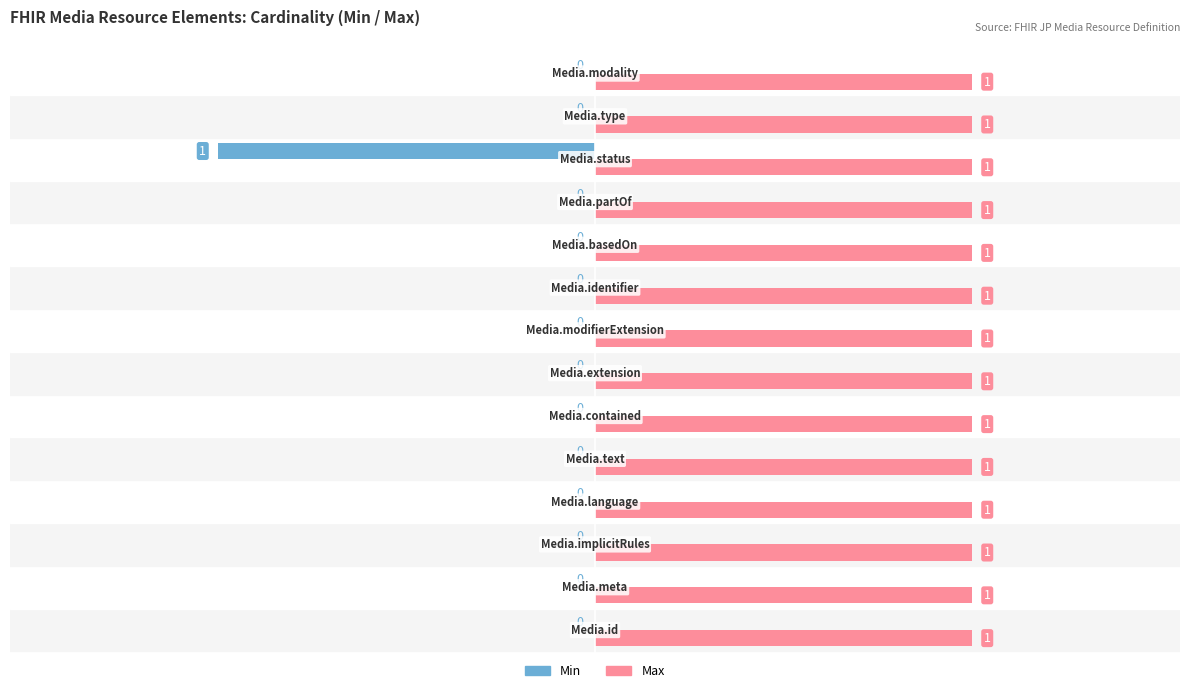

List the labels in order of Min value, largest first.

Media.status, Media.id, Media.meta, Media.implicitRules, Media.language, Media.text, Media.contained, Media.extension, Media.modifierExtension, Media.identifier, Media.basedOn, Media.partOf, Media.type, Media.modality